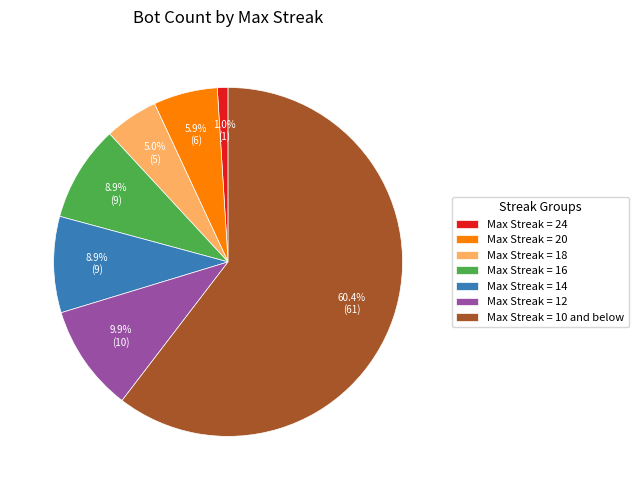

Is there a majority slice in this chart?

Yes